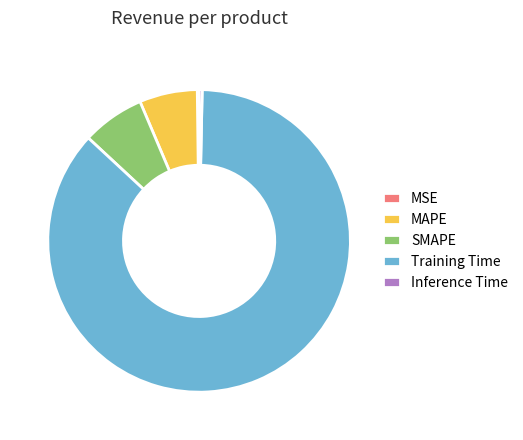

Which category has the biggest portion of the pie?

Training Time